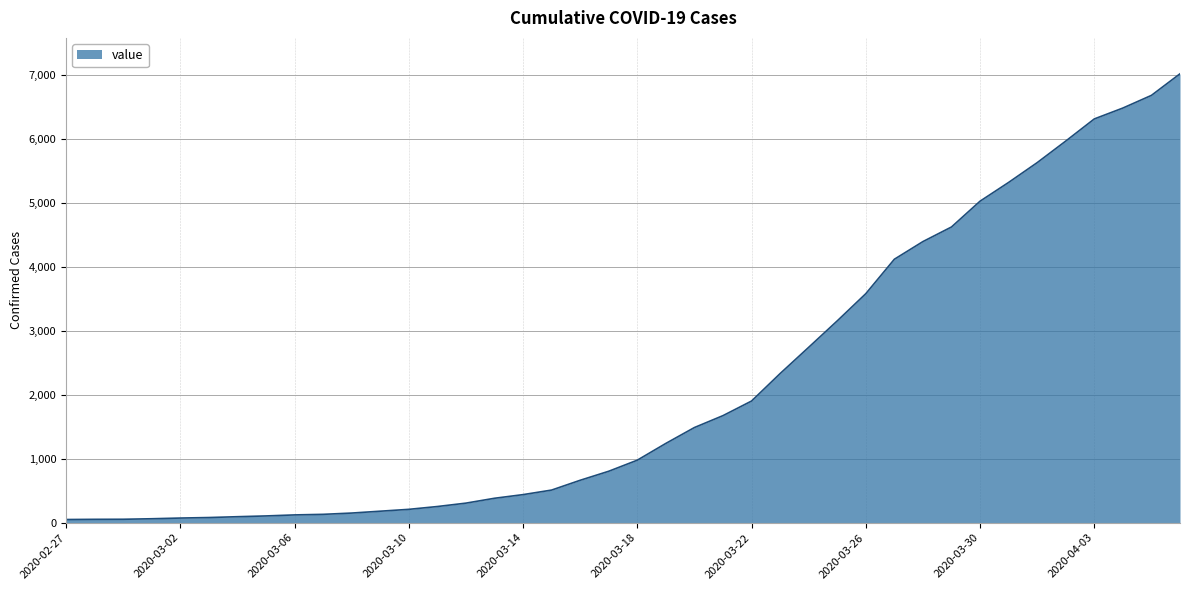

What is the difference between the maximum and minimum values?

6963